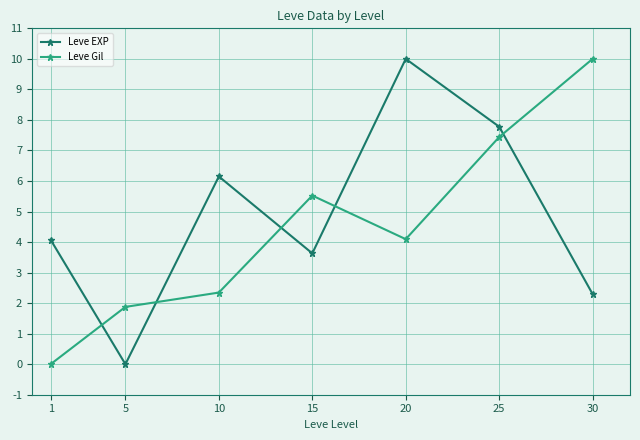

Between which two adjacent categories do Leve EXP and Leve Gil first intersect?

1 and 5